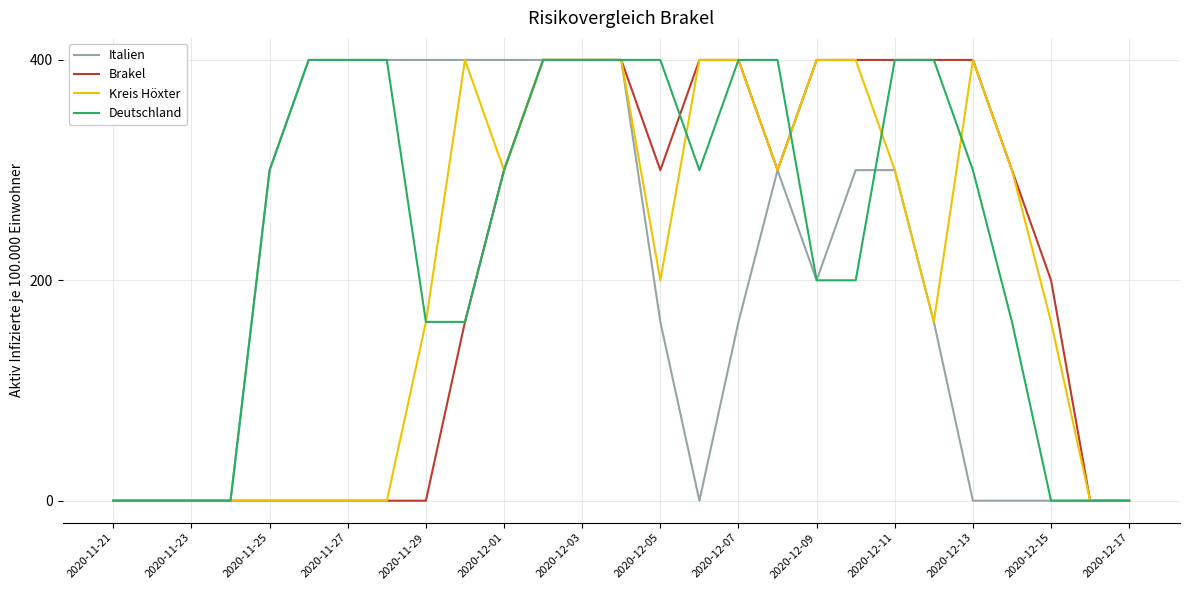

At how many categories does at least one series exceed 30?

21